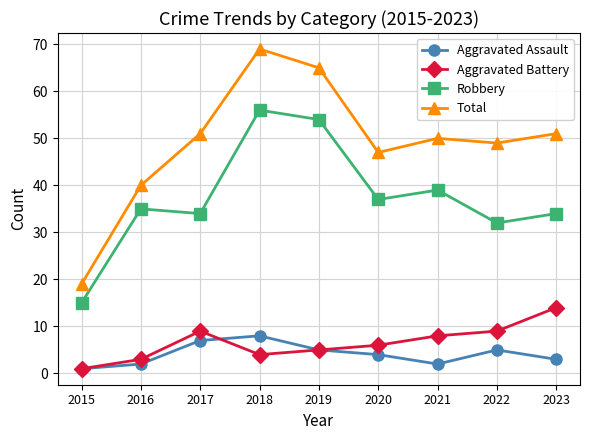

At which label does Aggravated Assault first exceed 4?

2017